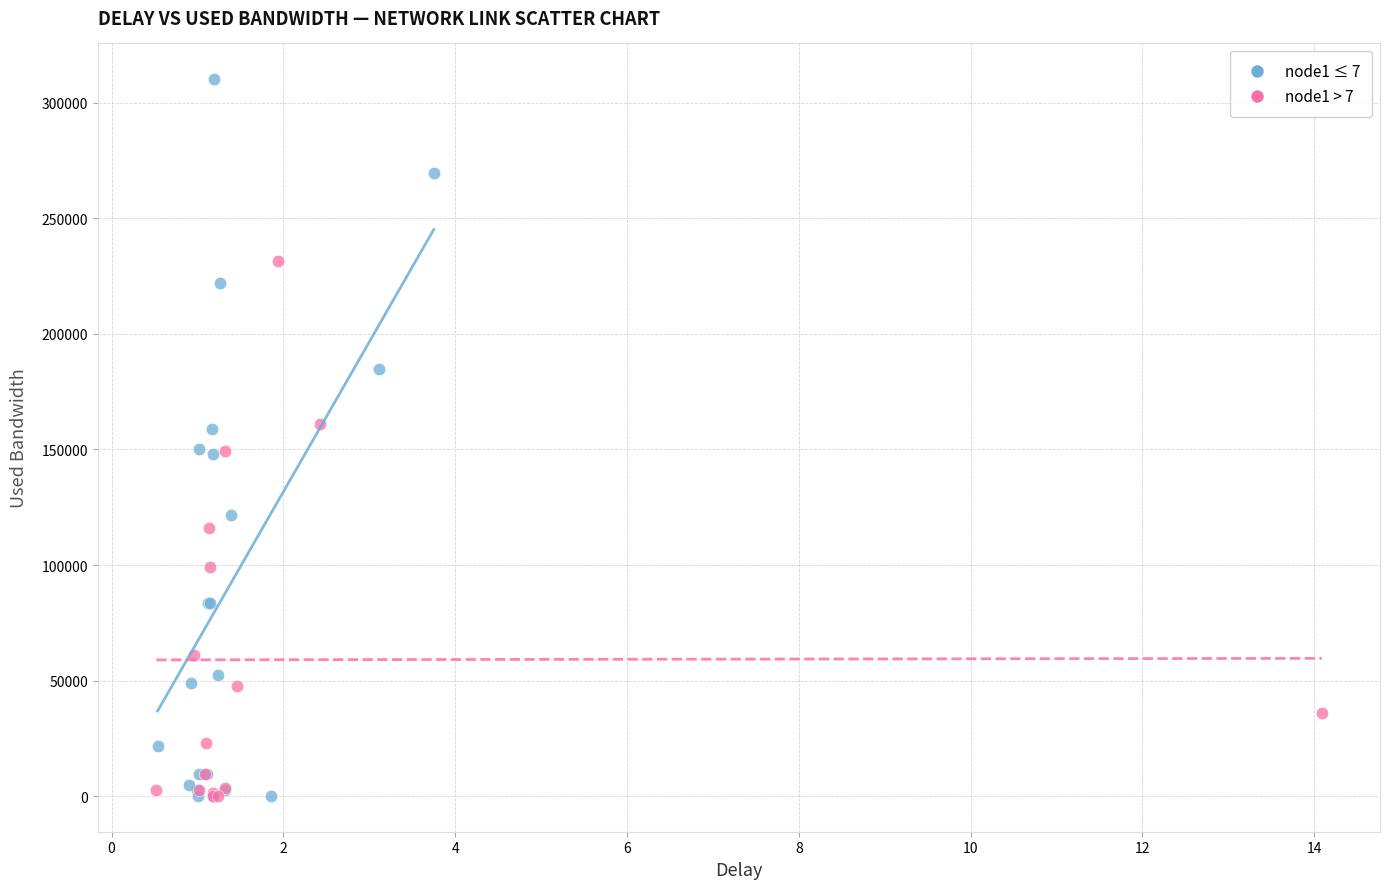

What are all the series names shown in the legend?

node1 ≤ 7, node1 > 7